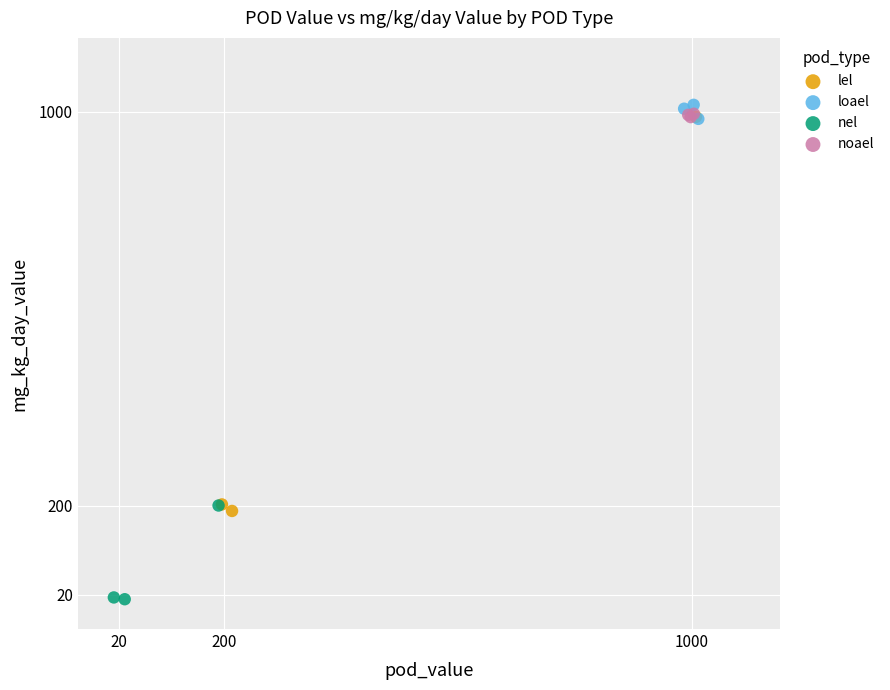

Which series has the widest spread of Y values?

lel